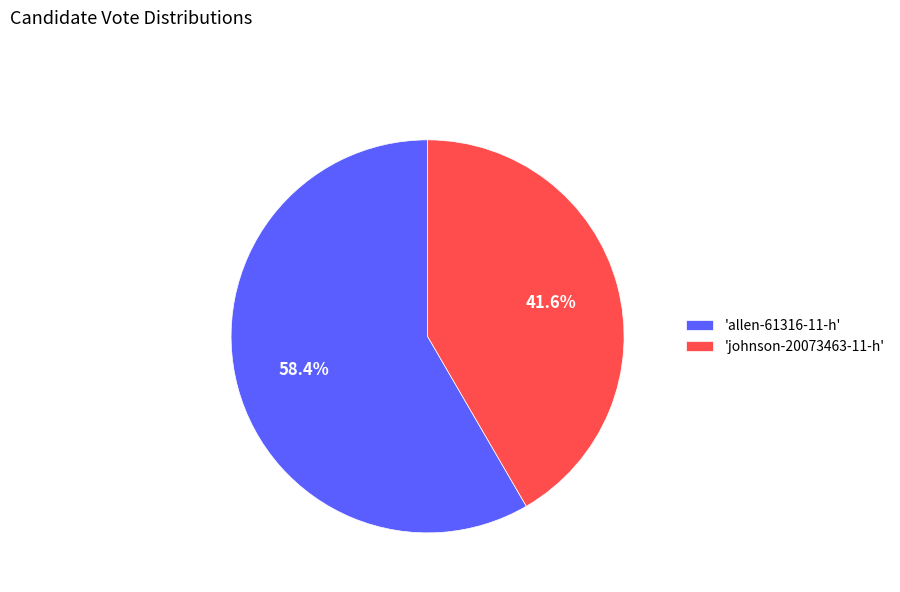

Rank the categories by value from lowest to highest.

'johnson-20073463-11-h', 'allen-61316-11-h'